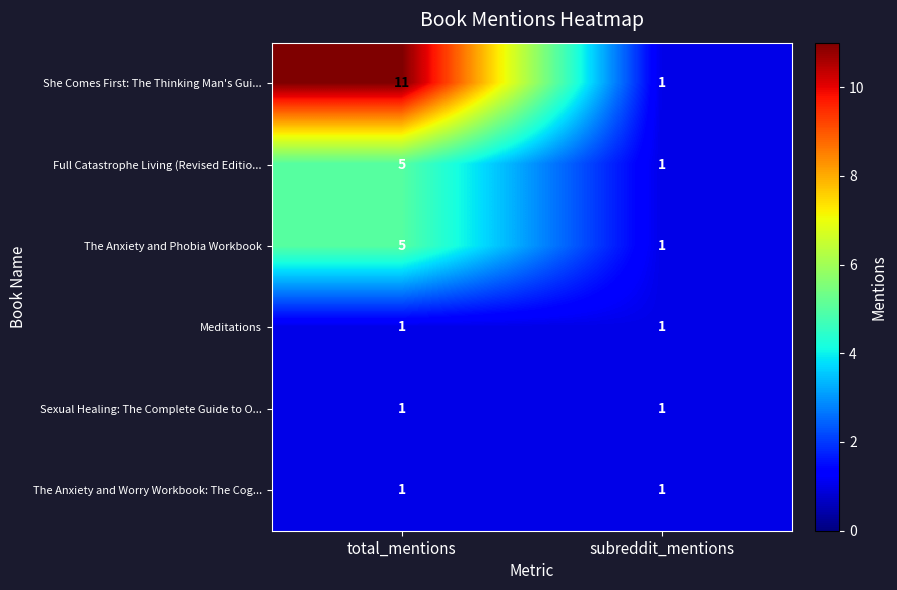

Is it true that Sexual Healing: The Complete Guide to O... equals 1 at subreddit_mentions?

True